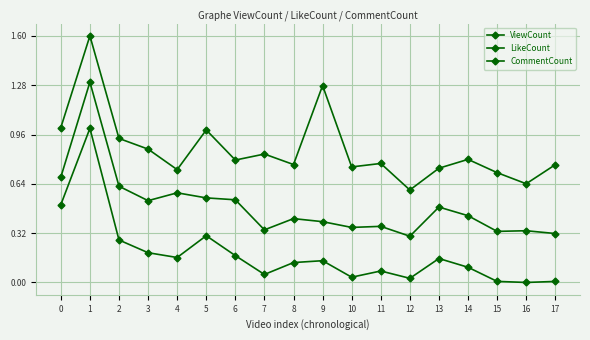

Reading left to right, transcribe all the data shown in this chart.

ViewCount: 0=0.5	1=1.0	2=0.3	3=0.2	4=0.2	5=0.3	6=0.2	7=0.1	8=0.1	9=0.1	10=0.0	11=0.1	12=0.0	13=0.2	14=0.1	15=0.0	16=0.0	17=0.0
LikeCount: 0=0.7	1=1.3	2=0.6	3=0.5	4=0.6	5=0.5	6=0.5	7=0.3	8=0.4	9=0.4	10=0.4	11=0.4	12=0.3	13=0.5	14=0.4	15=0.3	16=0.3	17=0.3
CommentCount: 0=1.0	1=1.6	2=0.9	3=0.9	4=0.7	5=1.0	6=0.8	7=0.8	8=0.8	9=1.3	10=0.7	11=0.8	12=0.6	13=0.7	14=0.8	15=0.7	16=0.6	17=0.8